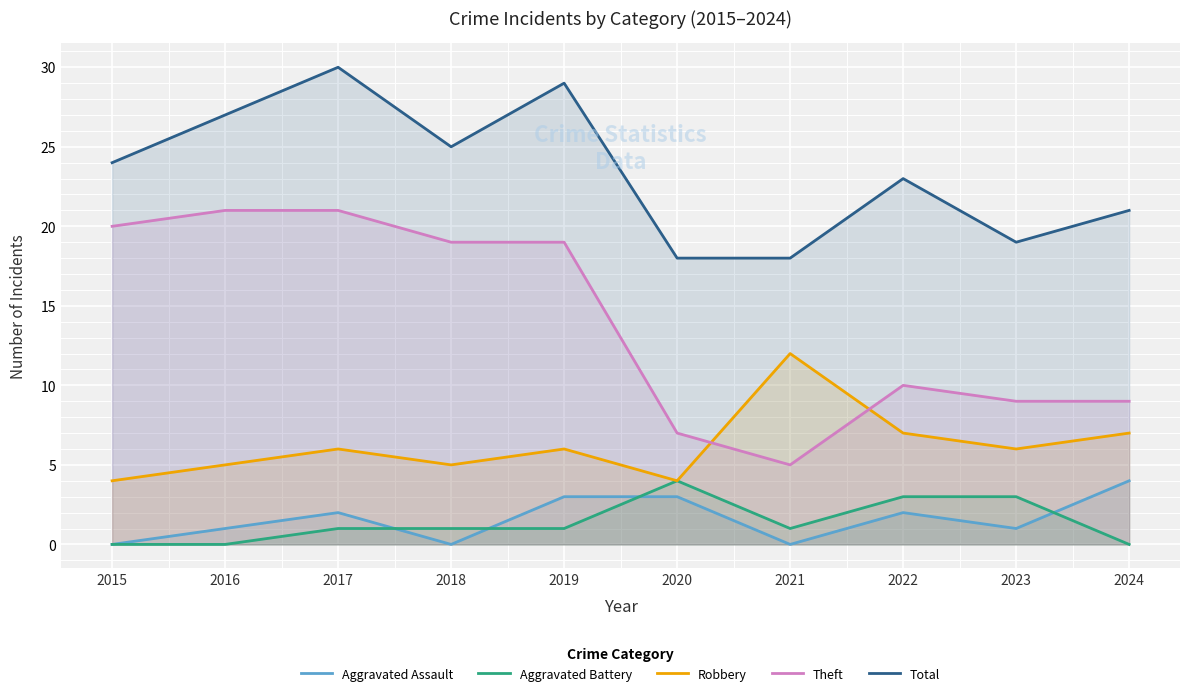

Which series has the widest spread of values?

Theft